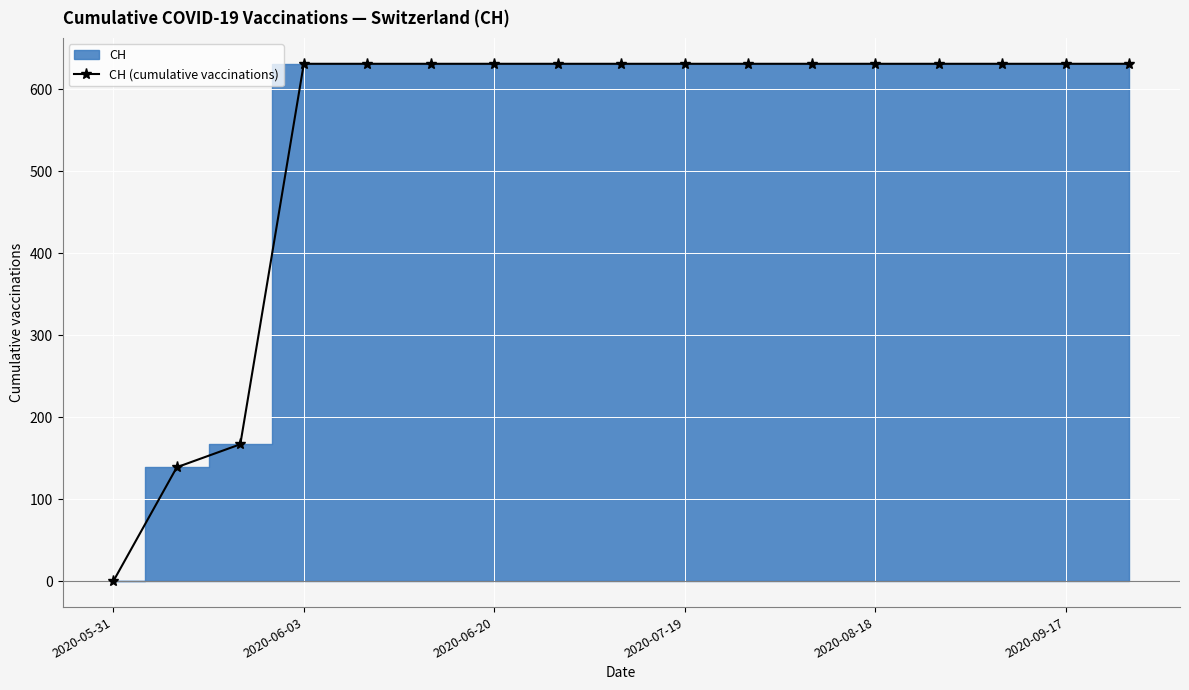

How many data points are less than 631?

3